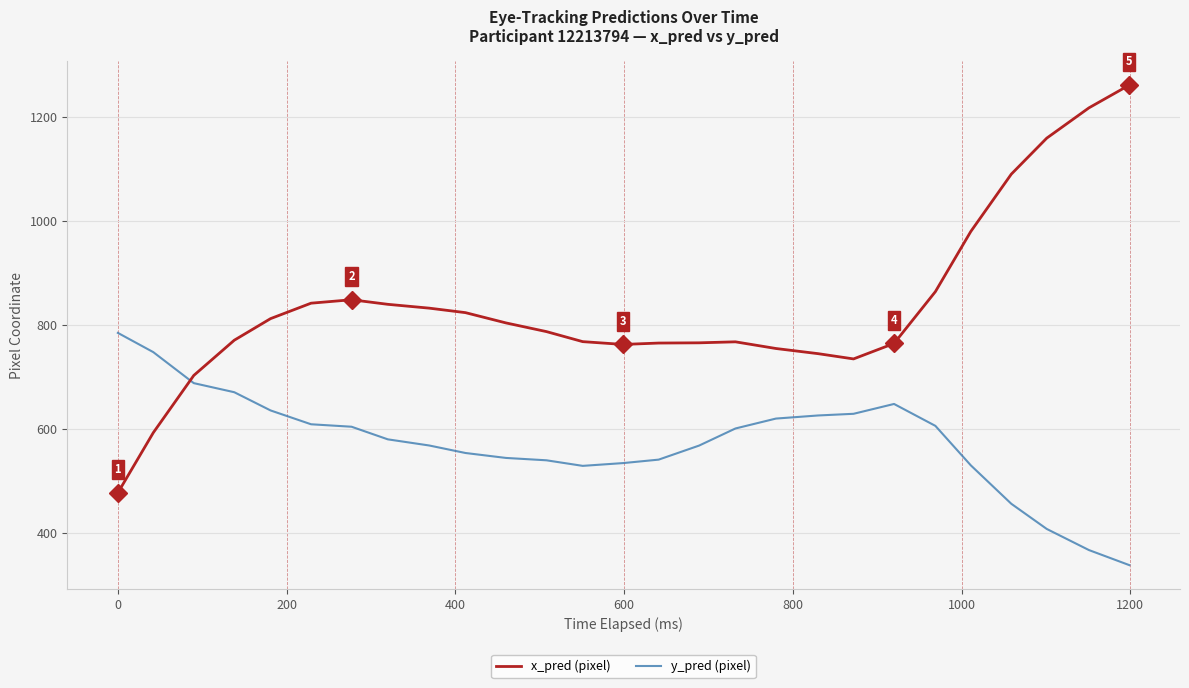

Which series has the largest range (max minus min)?

x_pred (pixel)